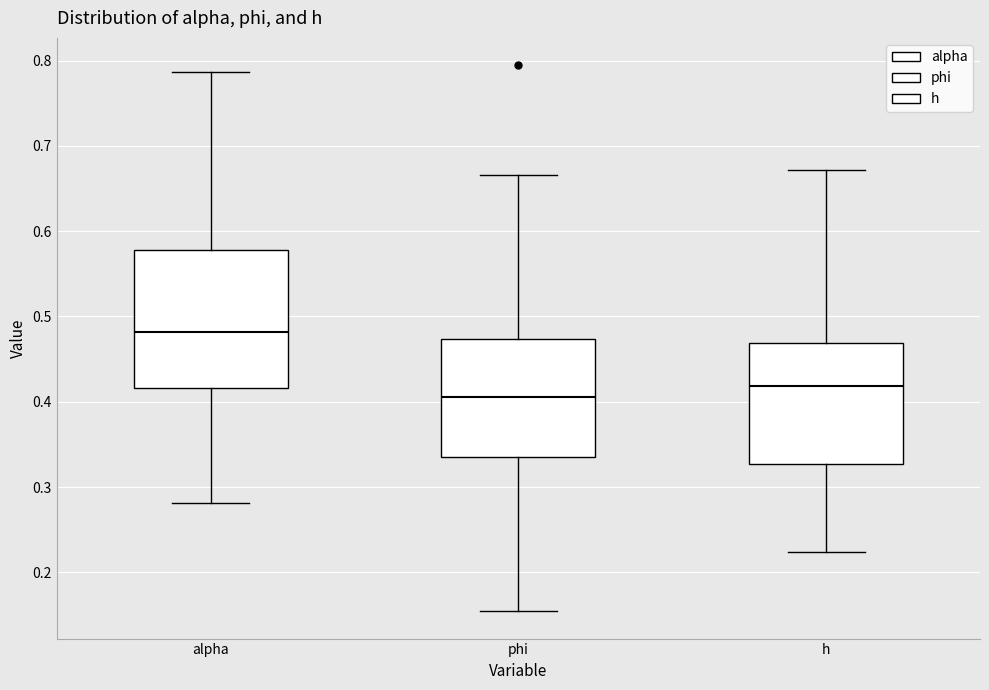

Reading left to right, transcribe this box plot: for each box, give where its median line is, the range the box spans, and where its two whiskers end, as read against the y-axis. The values are not printed on the chart, so give them approximately, as read against the axis.

alpha: median 0.48, box 0.42 to 0.58, whiskers 0.28 to 0.79
phi: median 0.41, box 0.33 to 0.47, whiskers 0.15 to 0.67
h: median 0.42, box 0.33 to 0.47, whiskers 0.22 to 0.67